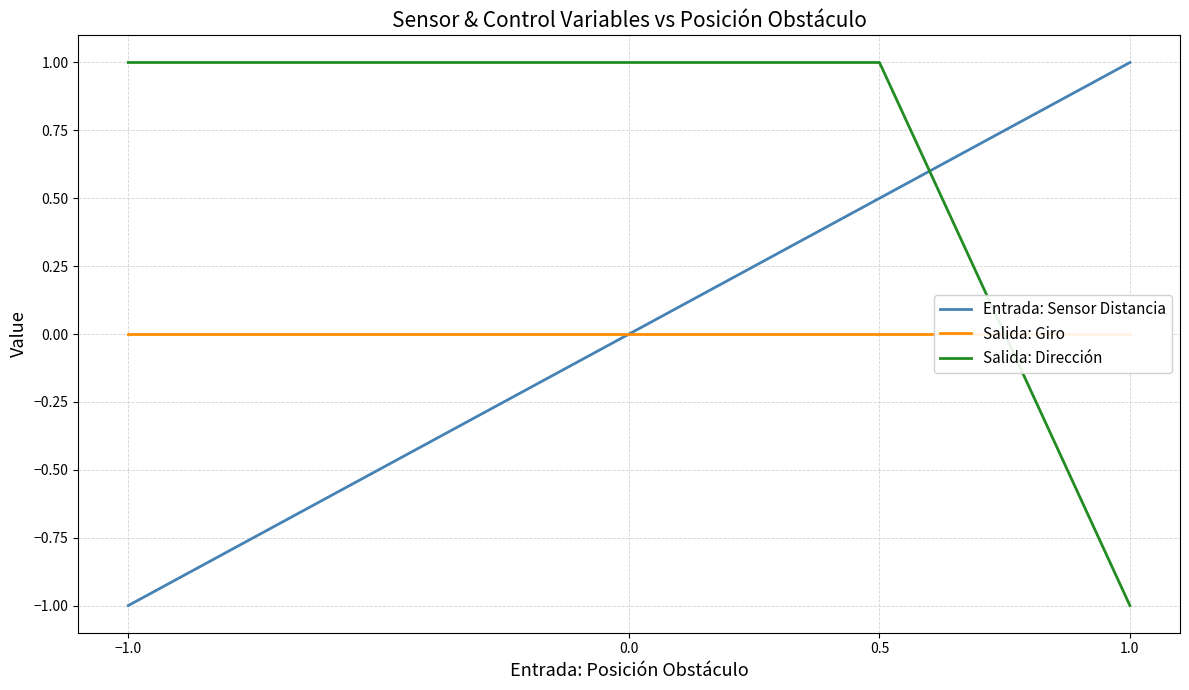

Is the value of Entrada: Sensor Distancia at −1.0 greater than the value of Salida: Giro at 0.0?

No